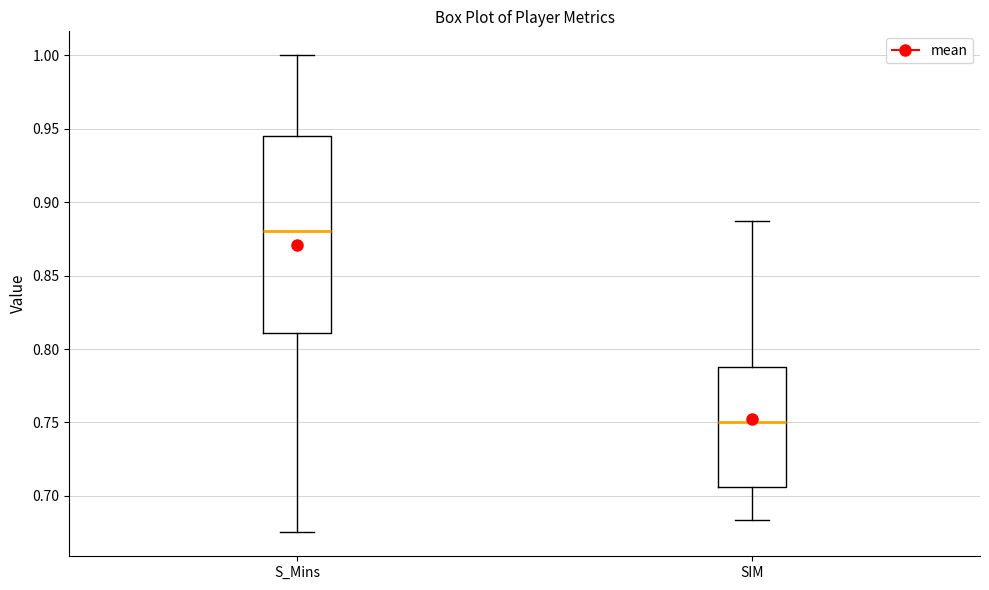

Which box is the tallest, from its lower edge to its upper edge?

S_Mins